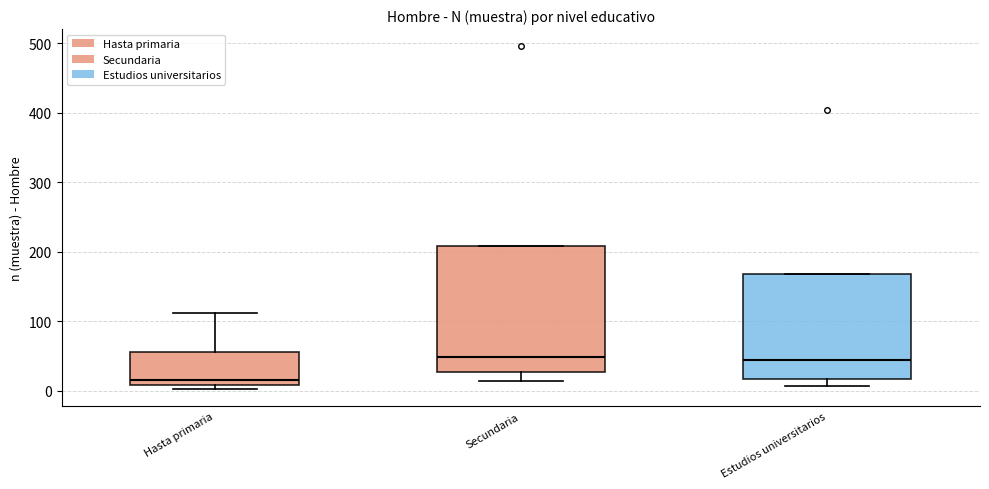

Reading left to right, transcribe this box plot: for each box, give where its median line is, the range the box spans, and where its two whiskers end, as read against the y-axis. The values are not printed on the chart, so give them approximately, as read against the axis.

Hasta primaria: median 20, box 10 to 60, whiskers 0 to 110
Secundaria: median 50, box 30 to 210, whiskers 10 to 210
Estudios universitarios: median 40, box 20 to 170, whiskers 10 to 170